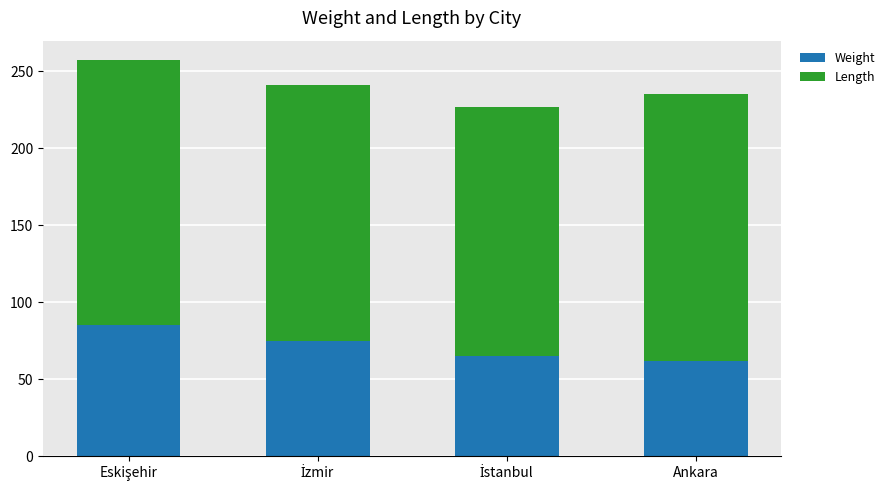

The value of Weight at Ankara is 108. True or false?

False